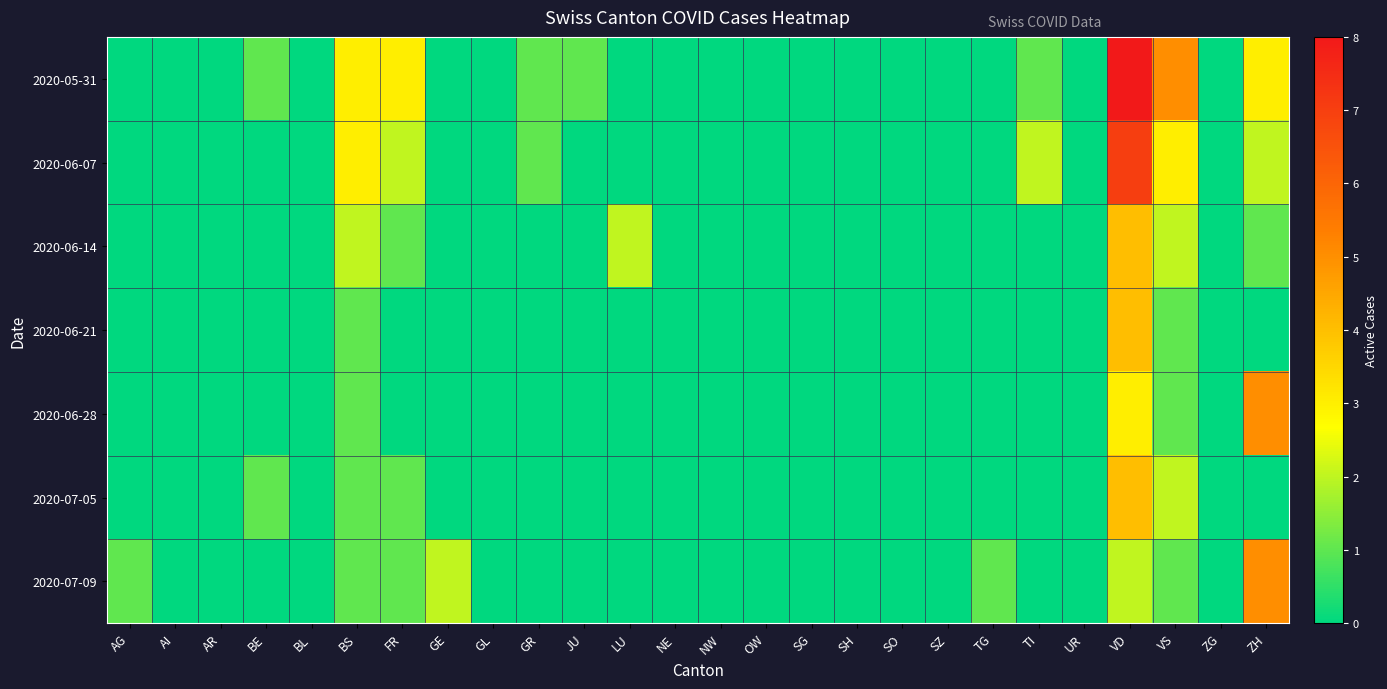

Reading left to right, extract all data points from this chart.

2020-05-31: AG=0	AI=0	AR=0	BE=1	BL=0	BS=3	FR=3	GE=0	GL=0	GR=1	JU=1	LU=0	NE=0	NW=0	OW=0	SG=0	SH=0	SO=0	SZ=0	TG=0	TI=1	UR=0	VD=8	VS=5	ZG=0	ZH=3
2020-06-07: AG=0	AI=0	AR=0	BE=0	BL=0	BS=3	FR=2	GE=0	GL=0	GR=1	JU=0	LU=0	NE=0	NW=0	OW=0	SG=0	SH=0	SO=0	SZ=0	TG=0	TI=2	UR=0	VD=7	VS=3	ZG=0	ZH=2
2020-06-14: AG=0	AI=0	AR=0	BE=0	BL=0	BS=2	FR=1	GE=0	GL=0	GR=0	JU=0	LU=2	NE=0	NW=0	OW=0	SG=0	SH=0	SO=0	SZ=0	TG=0	TI=0	UR=0	VD=4	VS=2	ZG=0	ZH=1
2020-06-21: AG=0	AI=0	AR=0	BE=0	BL=0	BS=1	FR=0	GE=0	GL=0	GR=0	JU=0	LU=0	NE=0	NW=0	OW=0	SG=0	SH=0	SO=0	SZ=0	TG=0	TI=0	UR=0	VD=4	VS=1	ZG=0	ZH=0
2020-06-28: AG=0	AI=0	AR=0	BE=0	BL=0	BS=1	FR=0	GE=0	GL=0	GR=0	JU=0	LU=0	NE=0	NW=0	OW=0	SG=0	SH=0	SO=0	SZ=0	TG=0	TI=0	UR=0	VD=3	VS=1	ZG=0	ZH=5
2020-07-05: AG=0	AI=0	AR=0	BE=1	BL=0	BS=1	FR=1	GE=0	GL=0	GR=0	JU=0	LU=0	NE=0	NW=0	OW=0	SG=0	SH=0	SO=0	SZ=0	TG=0	TI=0	UR=0	VD=4	VS=2	ZG=0	ZH=0
2020-07-09: AG=1	AI=0	AR=0	BE=0	BL=0	BS=1	FR=1	GE=2	GL=0	GR=0	JU=0	LU=0	NE=0	NW=0	OW=0	SG=0	SH=0	SO=0	SZ=0	TG=1	TI=0	UR=0	VD=2	VS=1	ZG=0	ZH=5